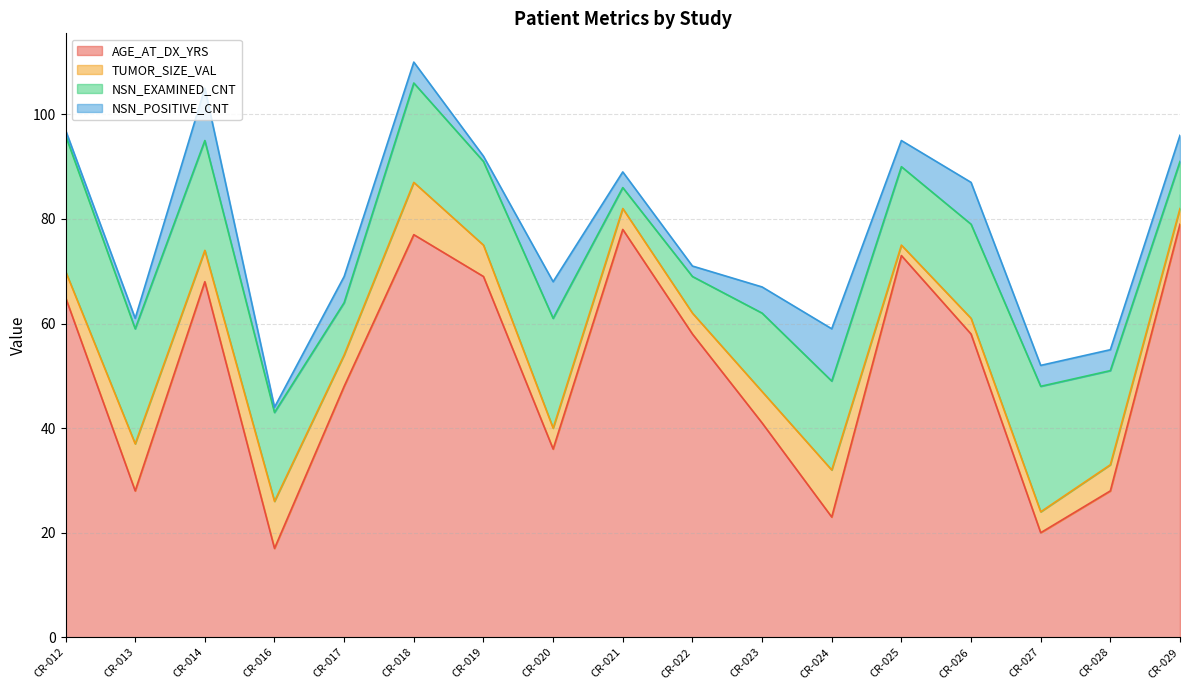

At how many categories does at least one series exceed 48?

9